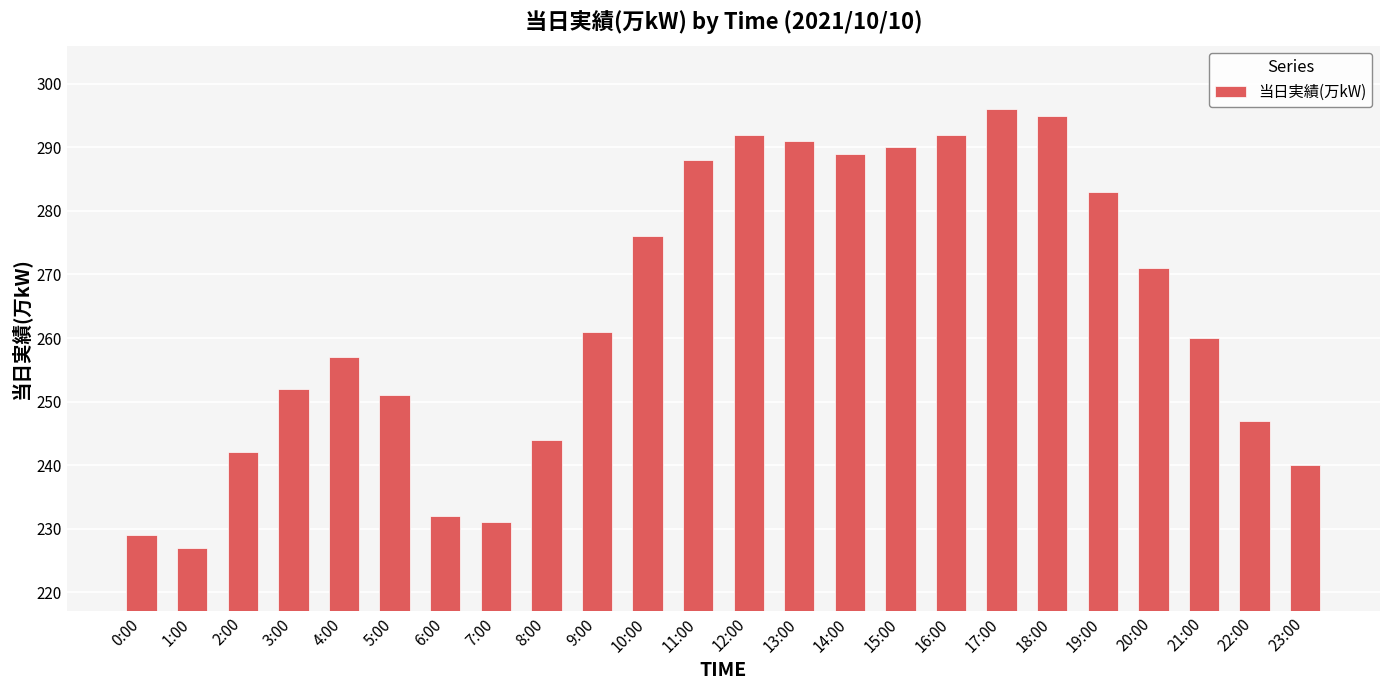

What is the minimum value shown in the chart?

227